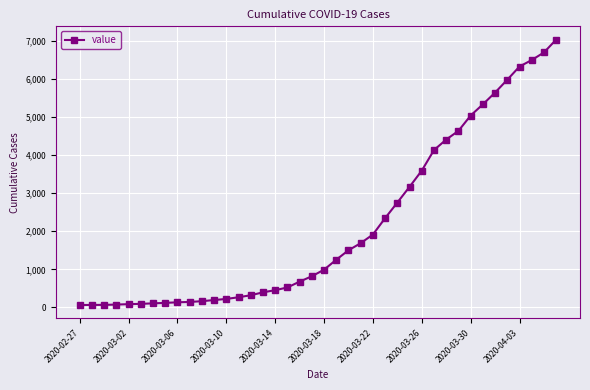

How many data points does each series have?

40